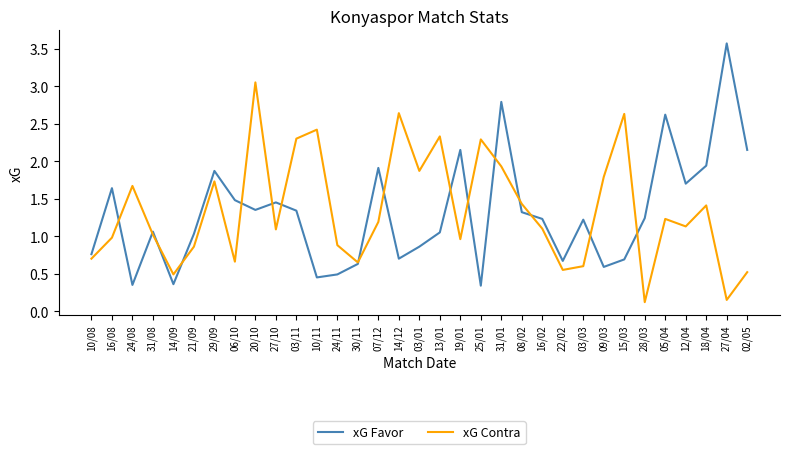

Where does the xG Favor series first go above 1?

16/08